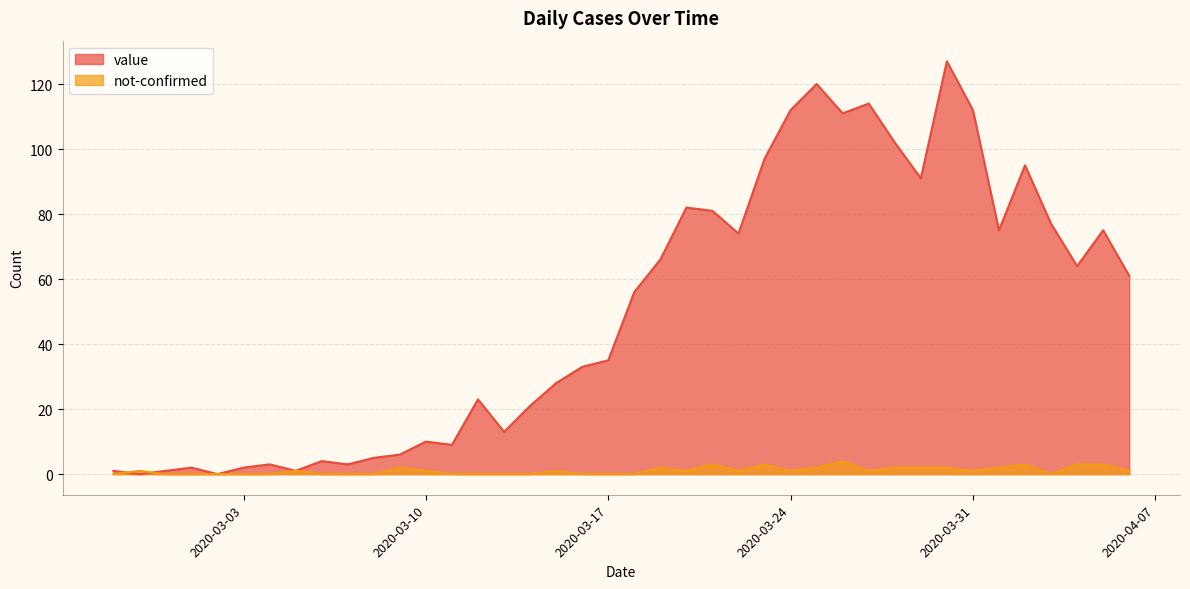

How many lines are shown in the chart?

2